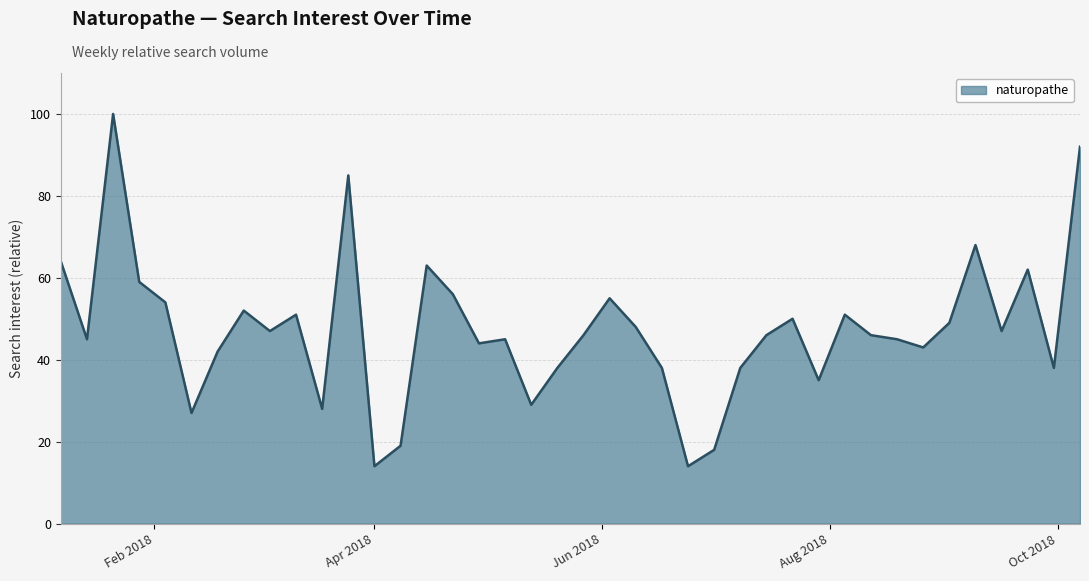

What is the difference between the maximum and minimum values?

86